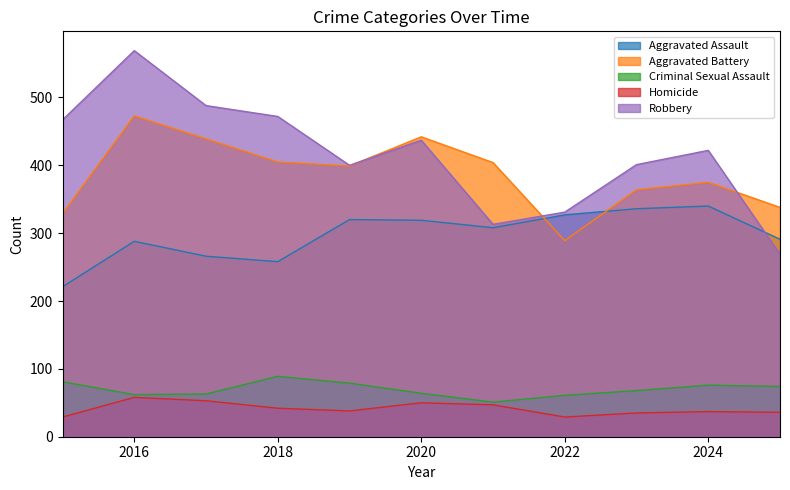

At which category is the sum across all series the highest?

2016